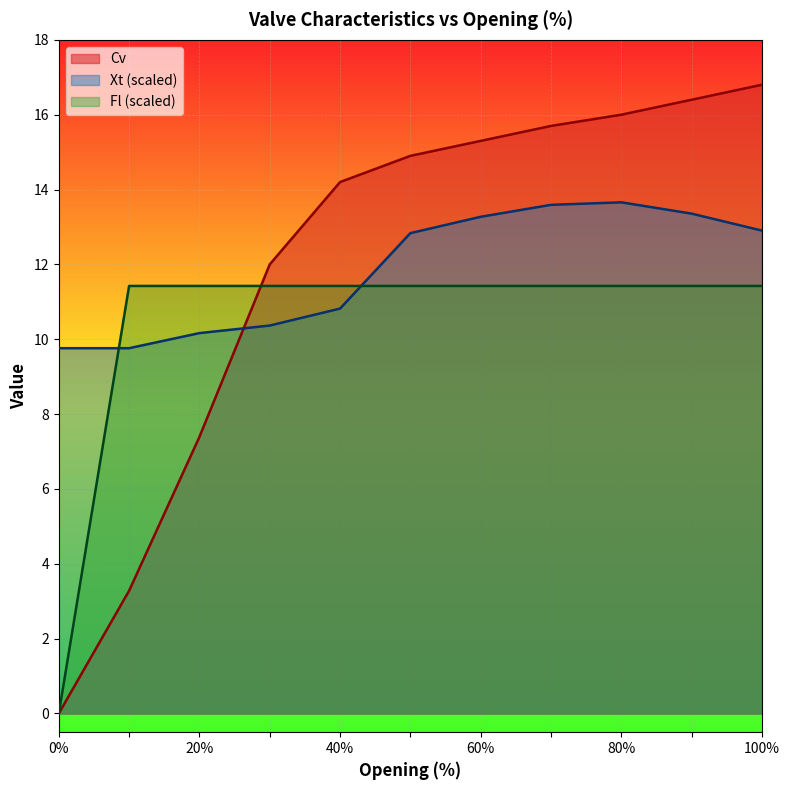

True or false: Xt has a value of 10.4 at 30.

True